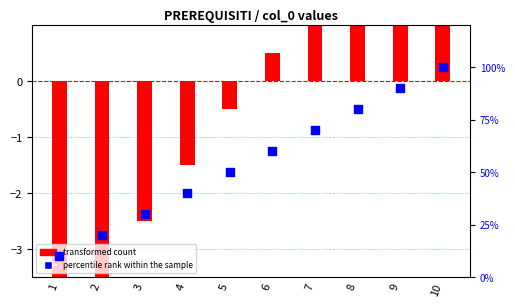

At how many categories does at least one series exceed 89?

2